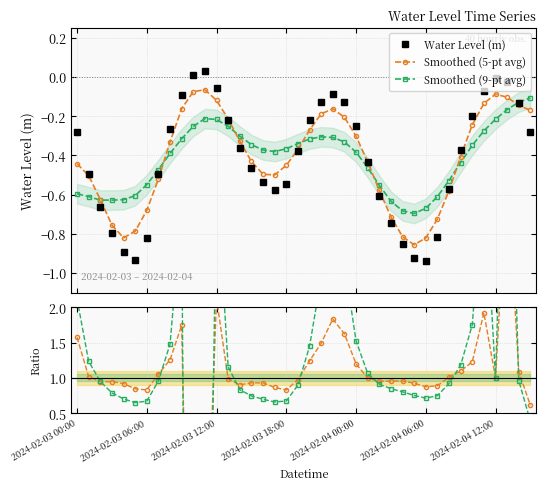

True or false: Water Level (m) has more than 1 points higher than both neighbors.

True